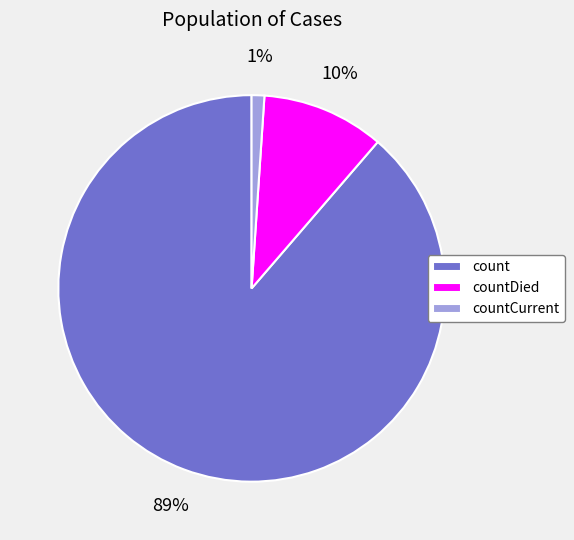

Do countDied and countCurrent together represent more than half of the pie?

No